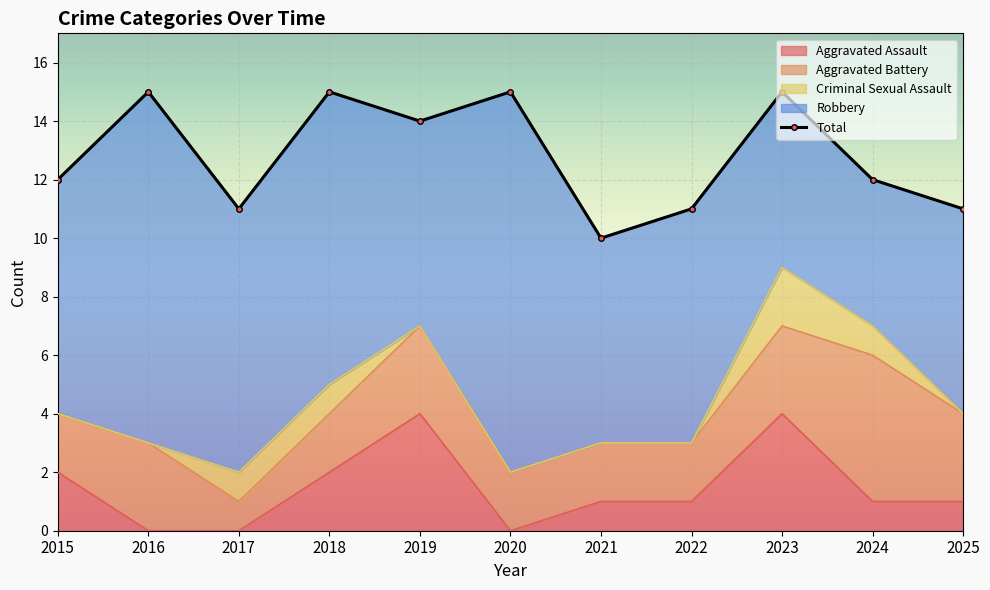

At how many categories does at least one series exceed 4?

11